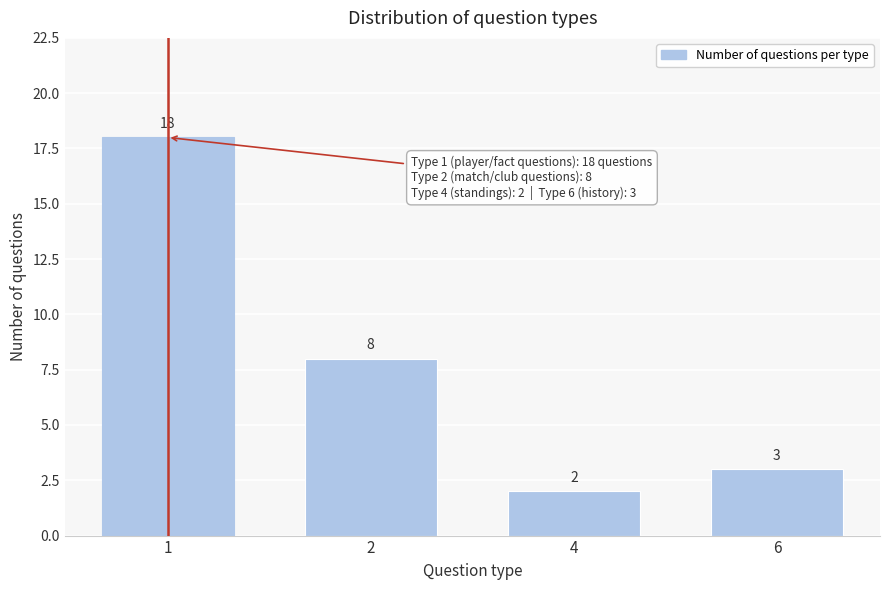

Reading left to right, extract all data points from this chart.

18	8	2	3